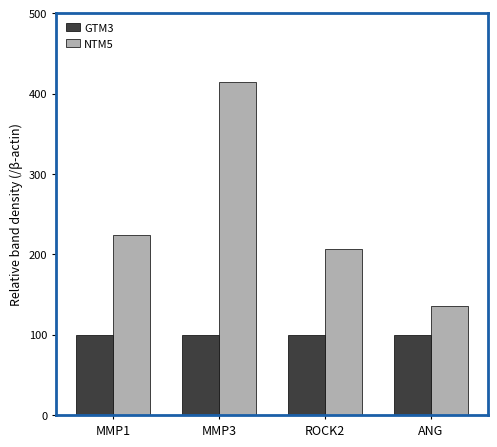

List the series in order of their peak value, lowest first.

GTM3, NTM5